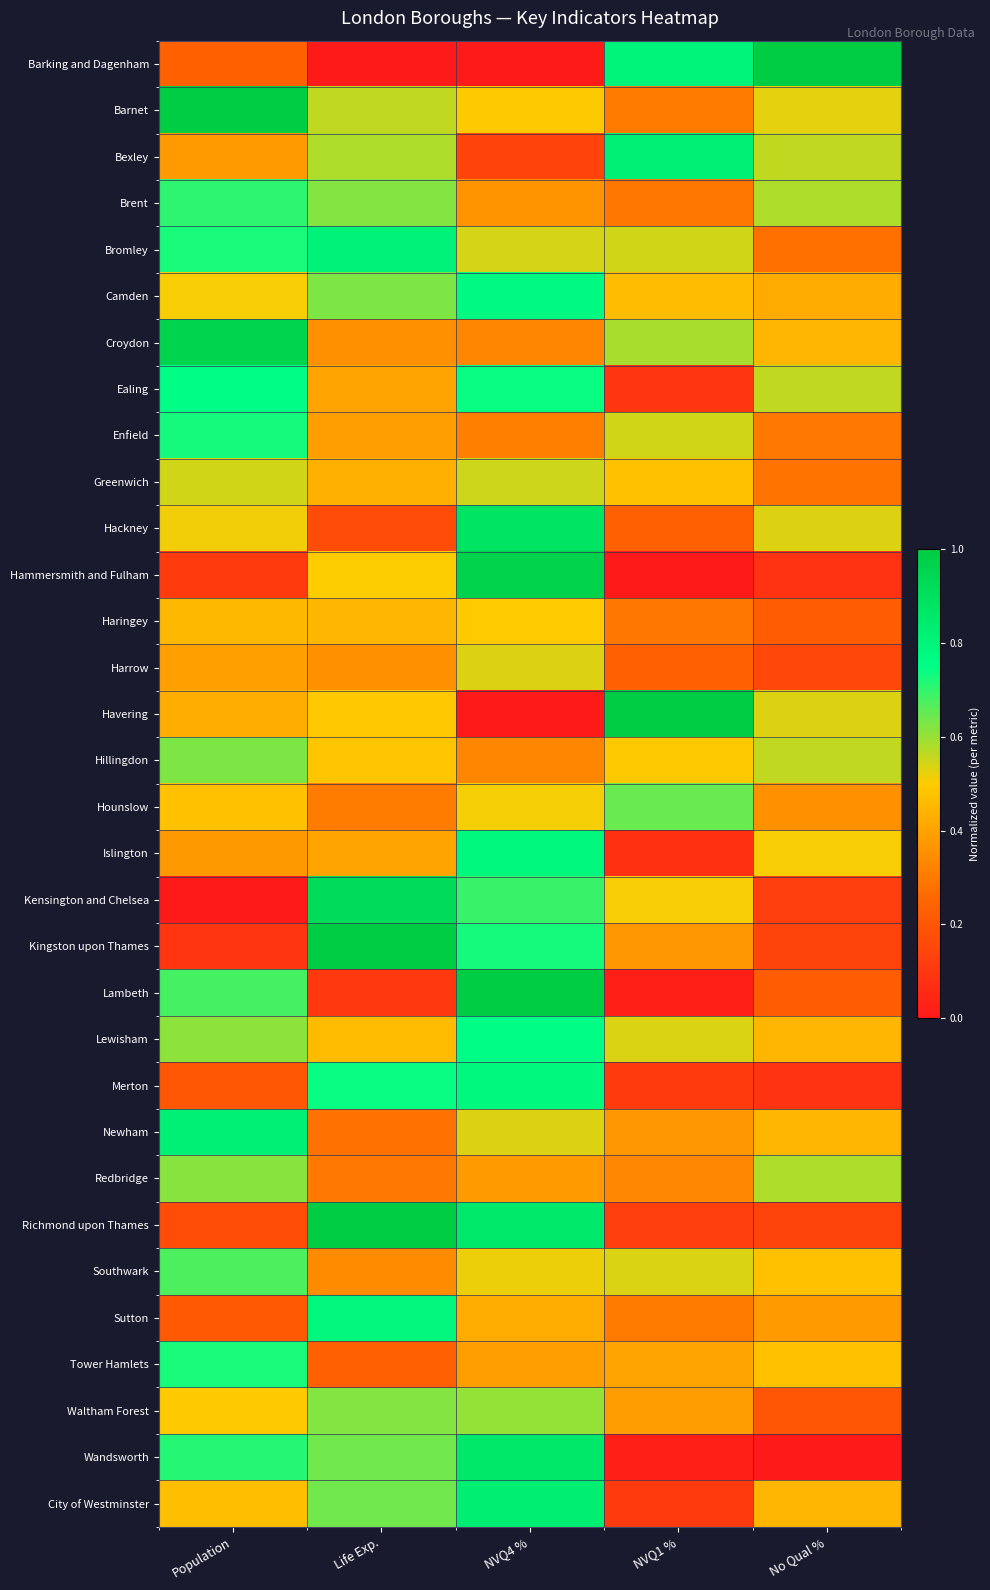

Which has a higher value, NVQ4 % or Population?

Population